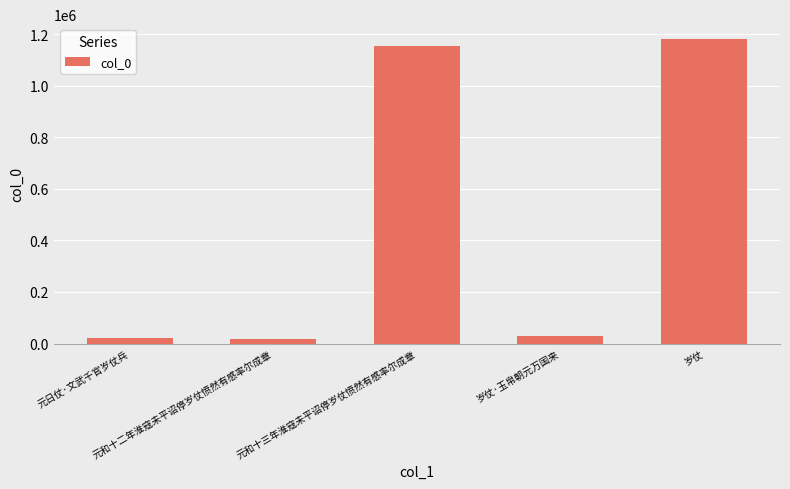

How many bars are there in total?

5